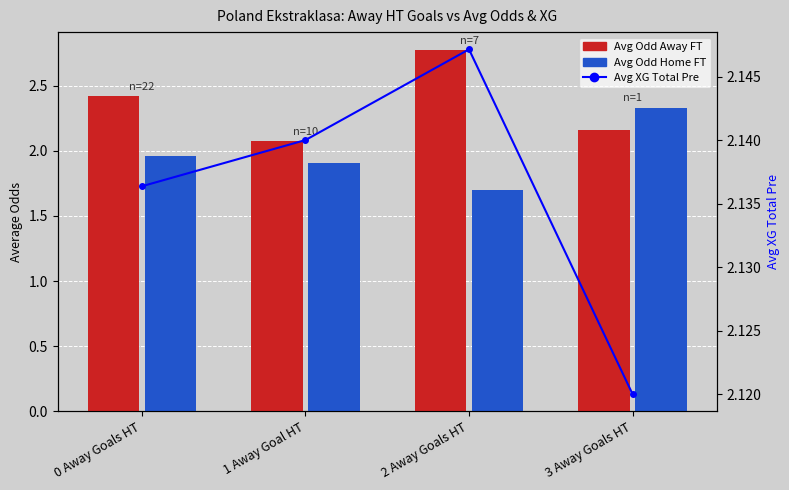

What is the spread (max minus min) of values at 2 Away Goals HT?

1.1